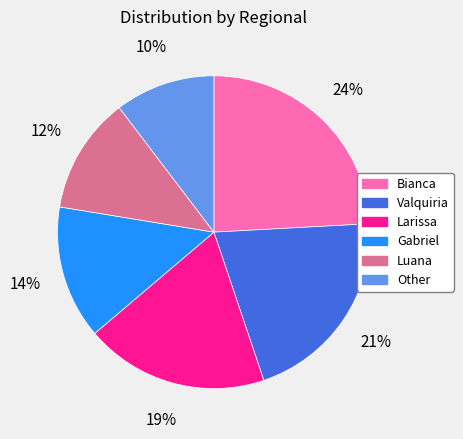

What is the smallest slice in the pie chart?

Other